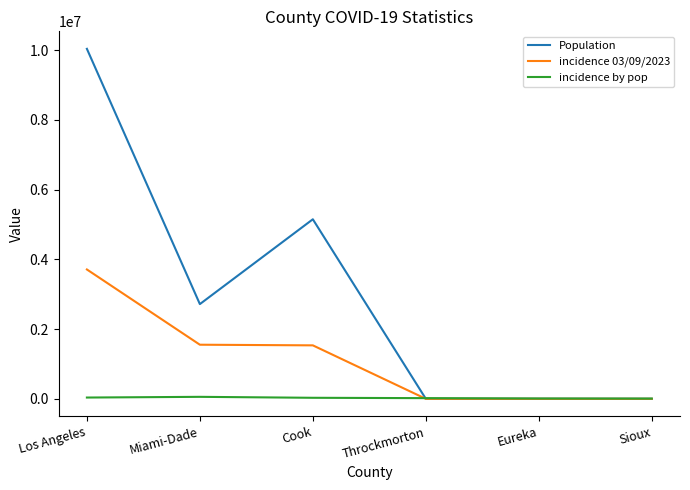

At which label is Population closest to 5020136?

Cook